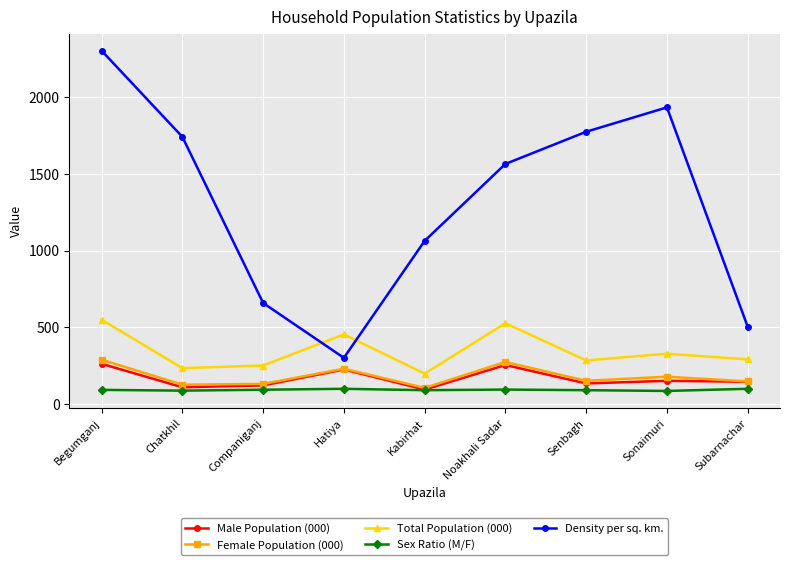

Does the chart display data point markers on the line(s)?

Yes